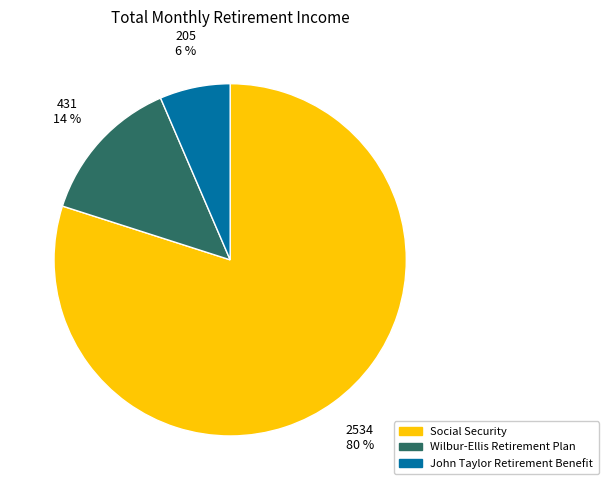

Is there any slice that represents more than half of the pie?

Yes